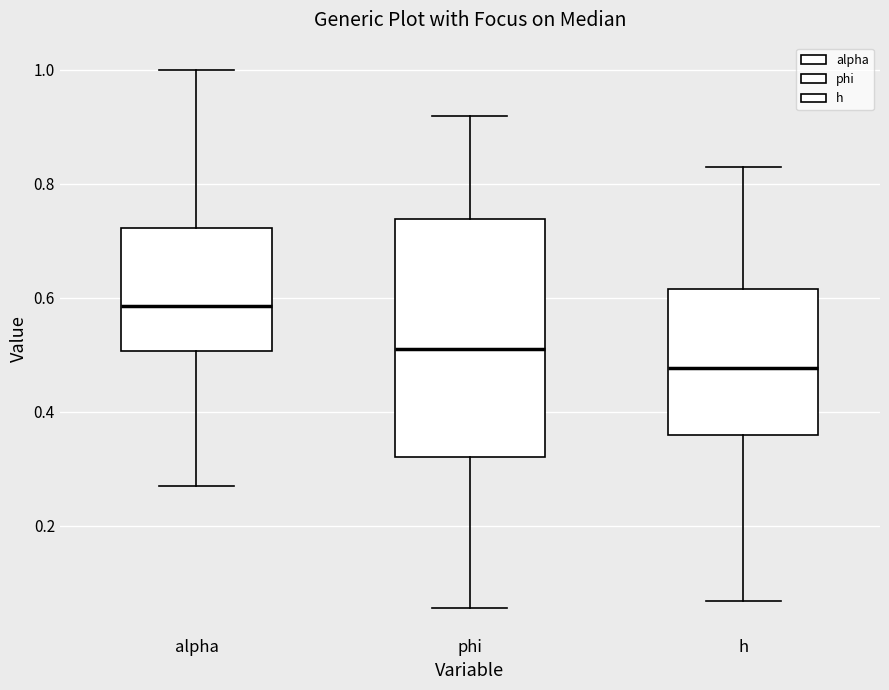

Which box is the tallest, from its lower edge to its upper edge?

phi